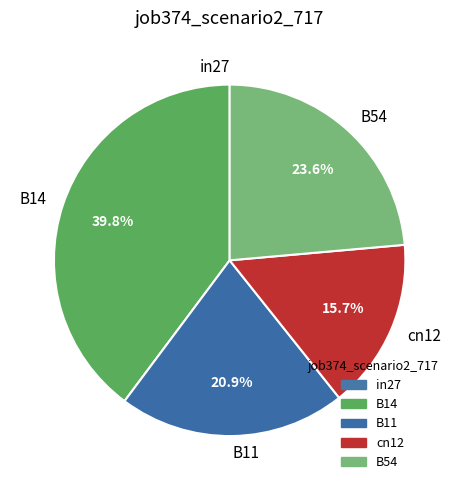

How much of the chart is everything except B14?

60.2%